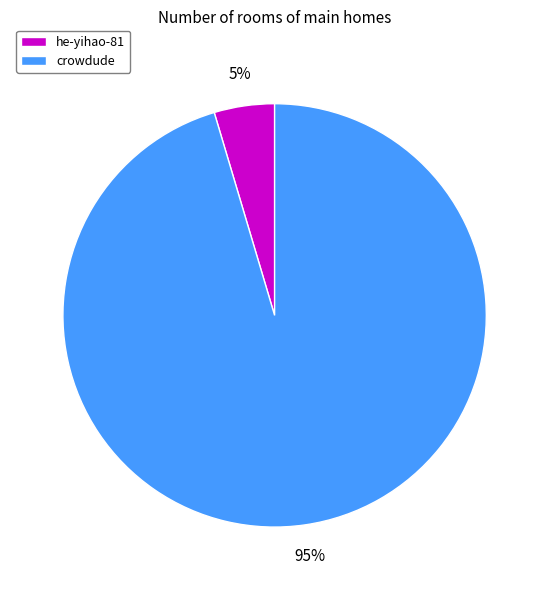

Is it true that crowdude is 95% of the pie?

True